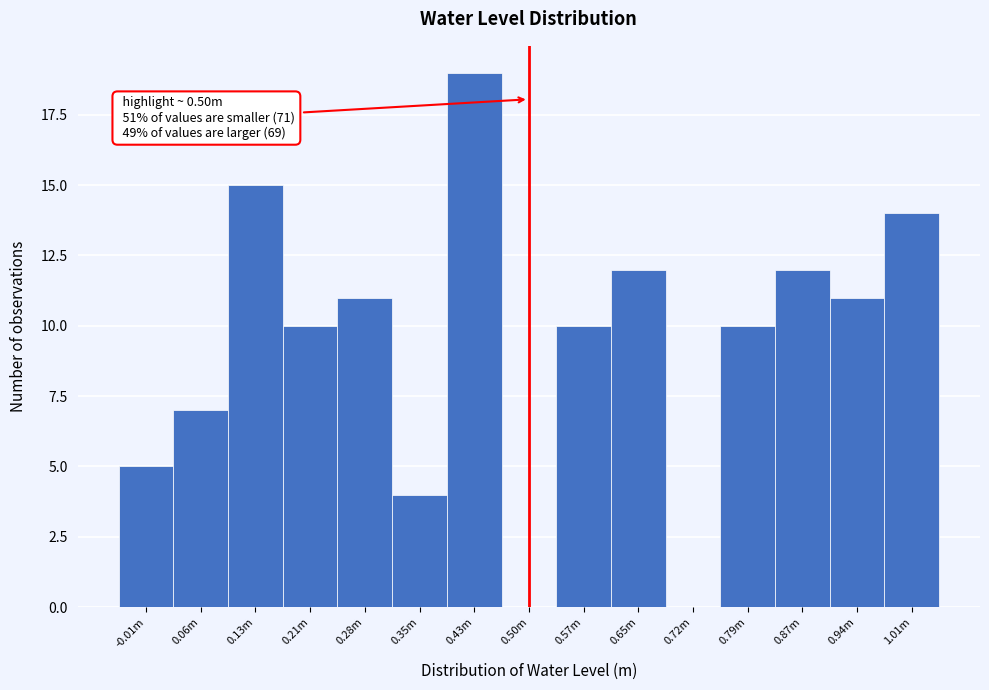

Reading left to right, extract all data points from this chart.

-0.01m=5	0.06m=7	0.13m=15	0.21m=10	0.28m=11	0.35m=4	0.43m=19	0.50m=0	0.57m=10	0.65m=12	0.72m=0	0.79m=10	0.87m=12	0.94m=11	1.01m=14